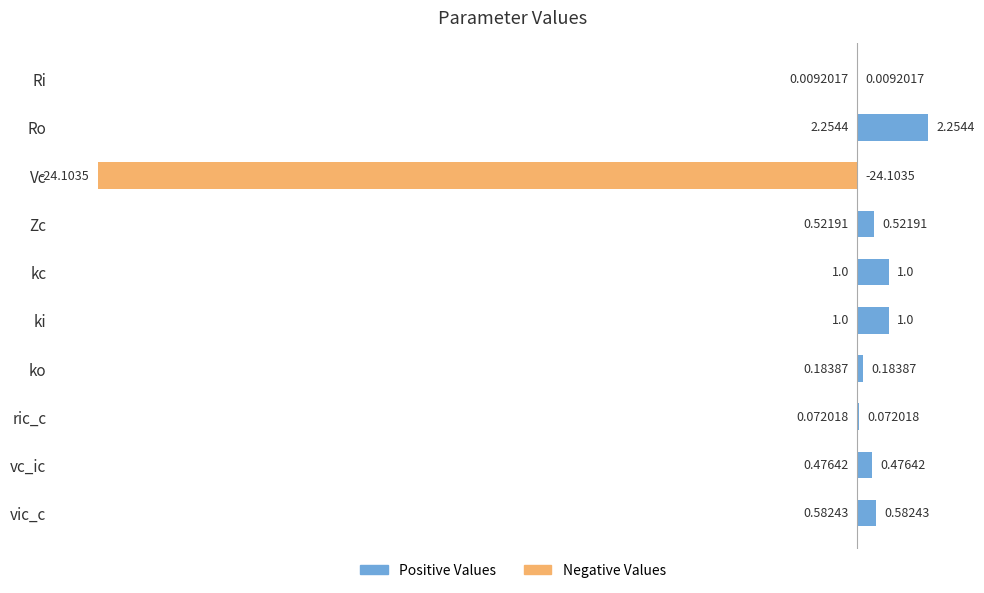

What is the sum of all values?

-18.0